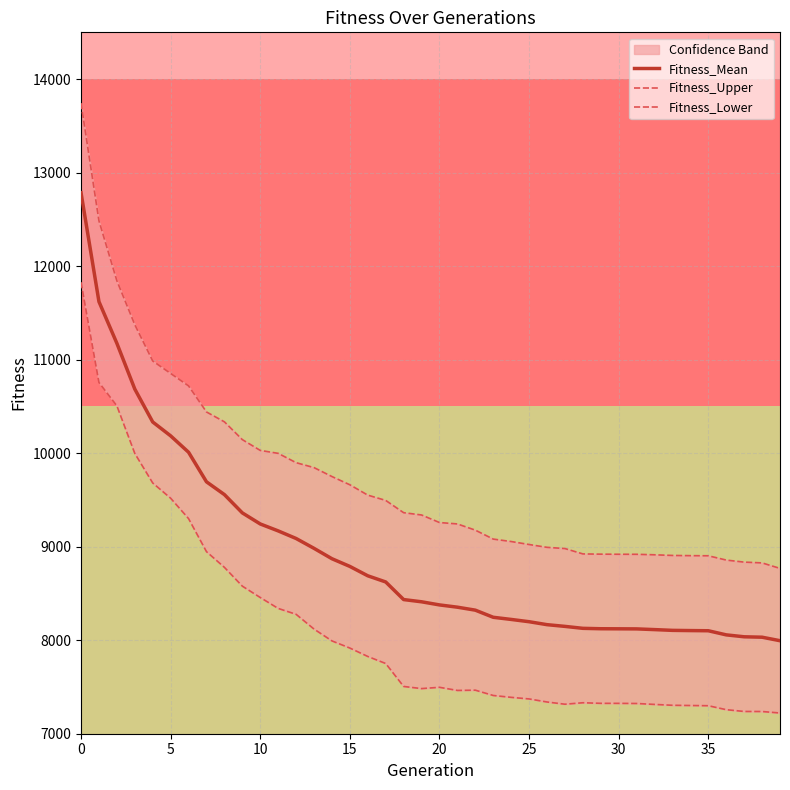

Is the value of Fitness_Upper at 30 greater than the value of Fitness_Mean at 30?

Yes